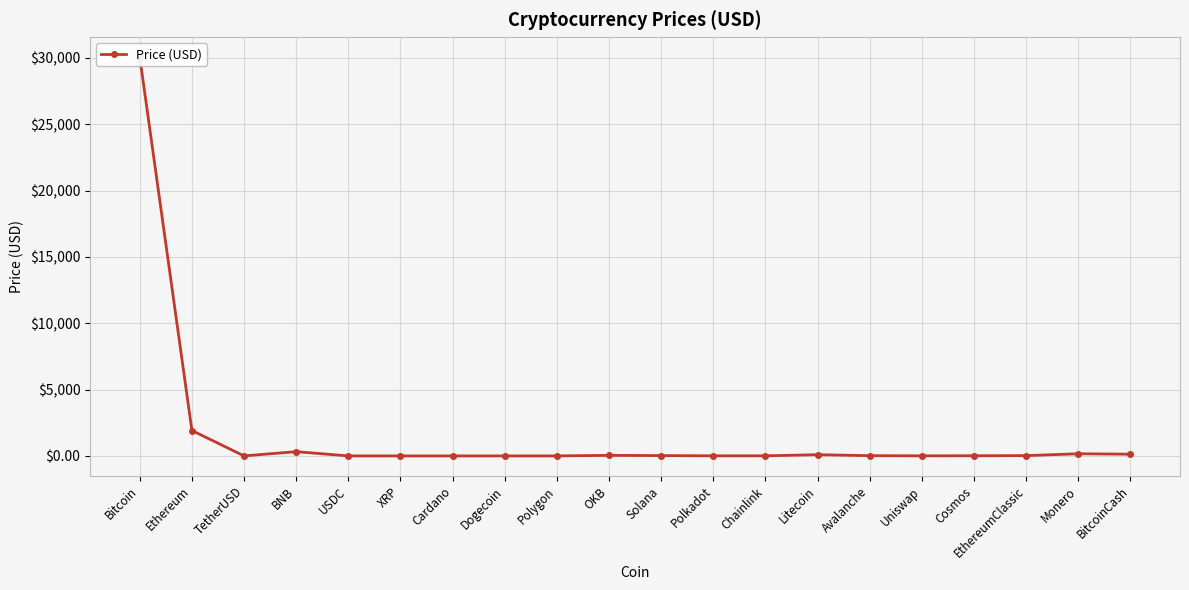

Does the chart display data point markers on the line(s)?

Yes